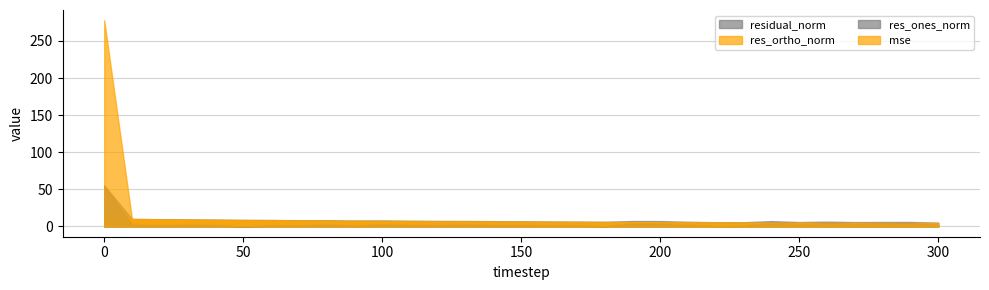

Which series ends up on top after the final intersection of mse and res_ones_norm?

mse